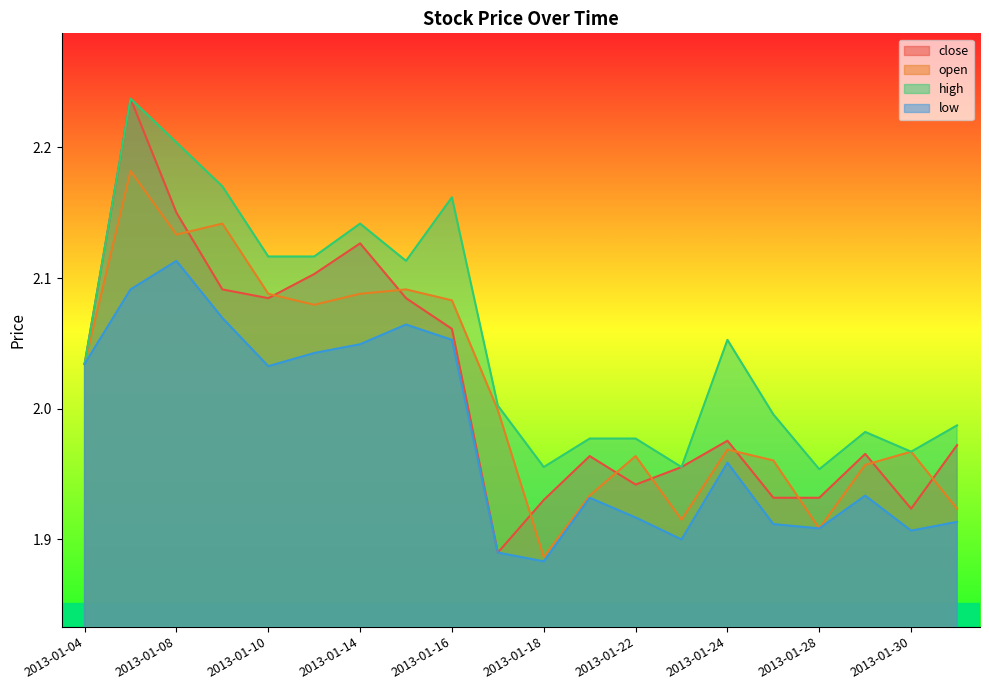

At which category is the sum across all series the highest?

2013-01-07